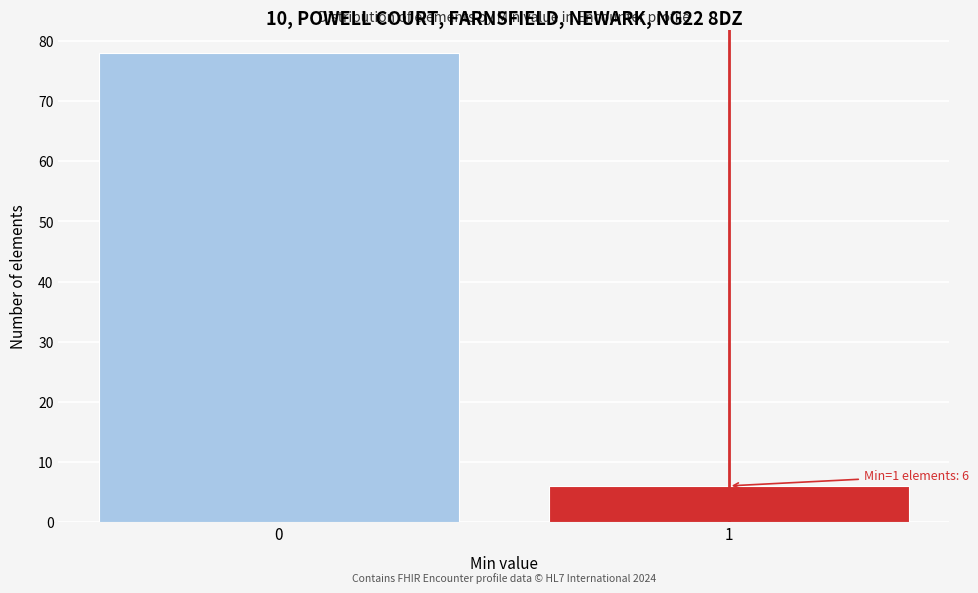

Reading left to right, list all the values displayed in this chart.

0=78	1=6